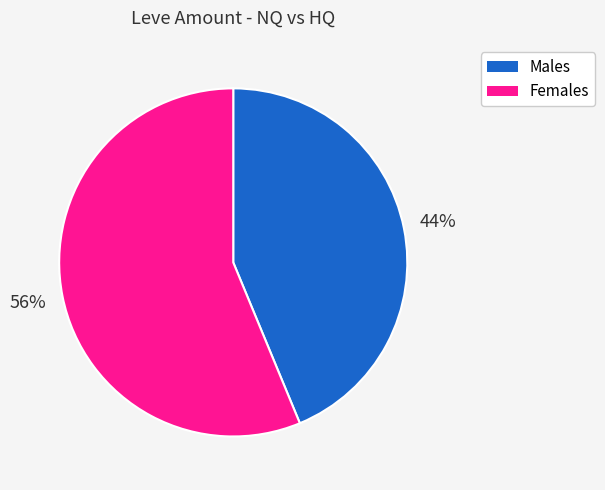

To the nearest percent, what is the average slice percentage?

50%